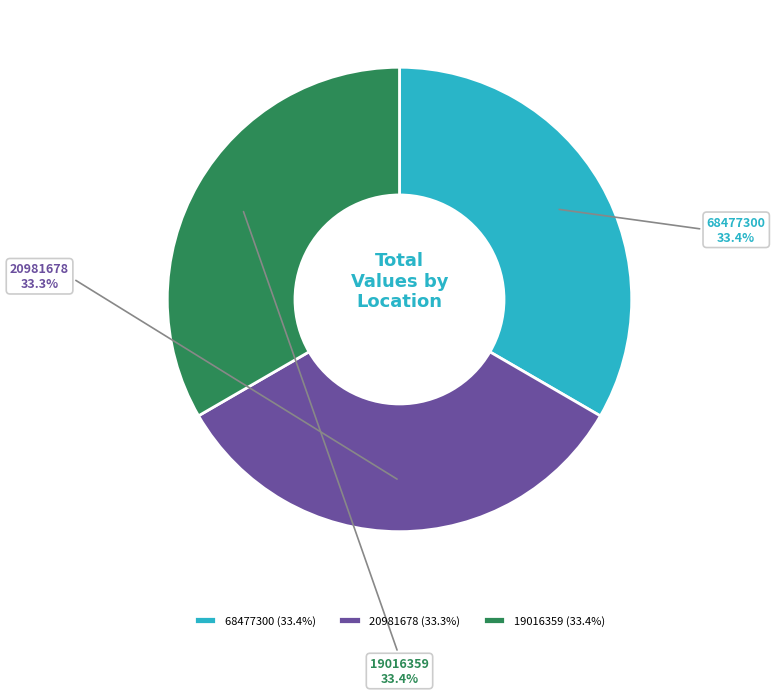

Combined, do 19016359 and 68477300 account for over 50%?

Yes